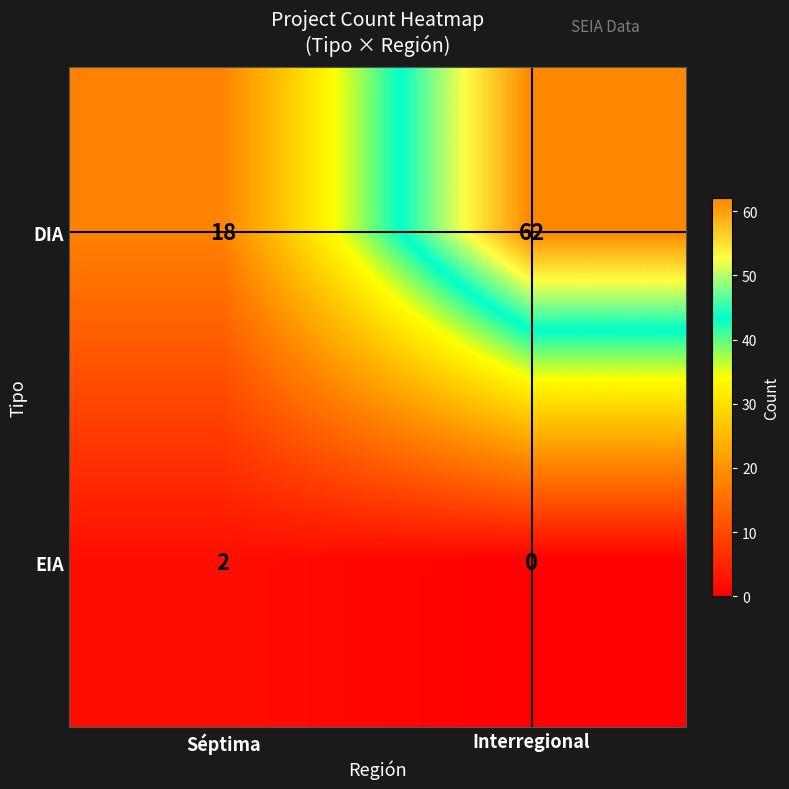

At which label is DIA closest to 40?

Séptima